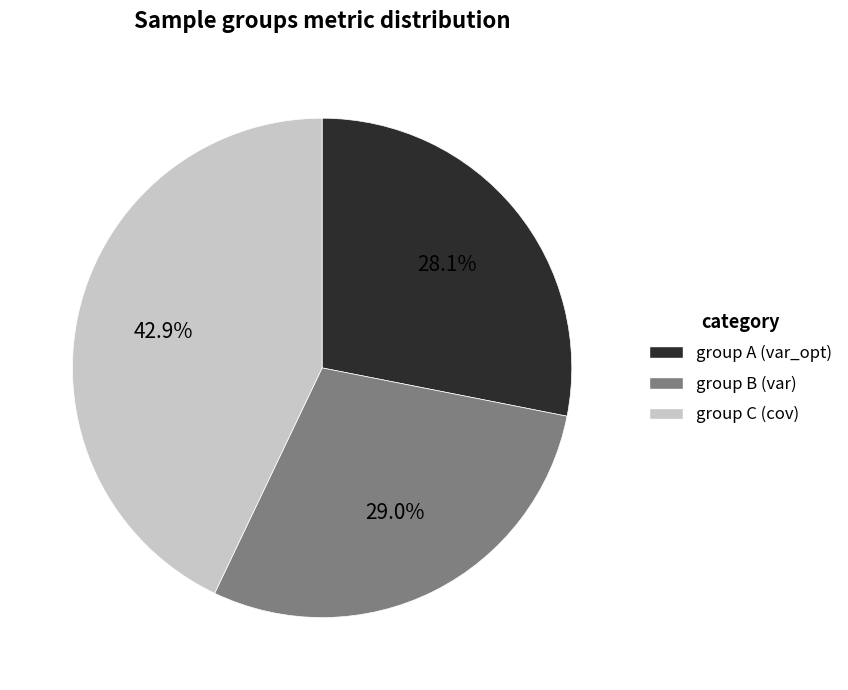

Count the number of slices in the pie.

3